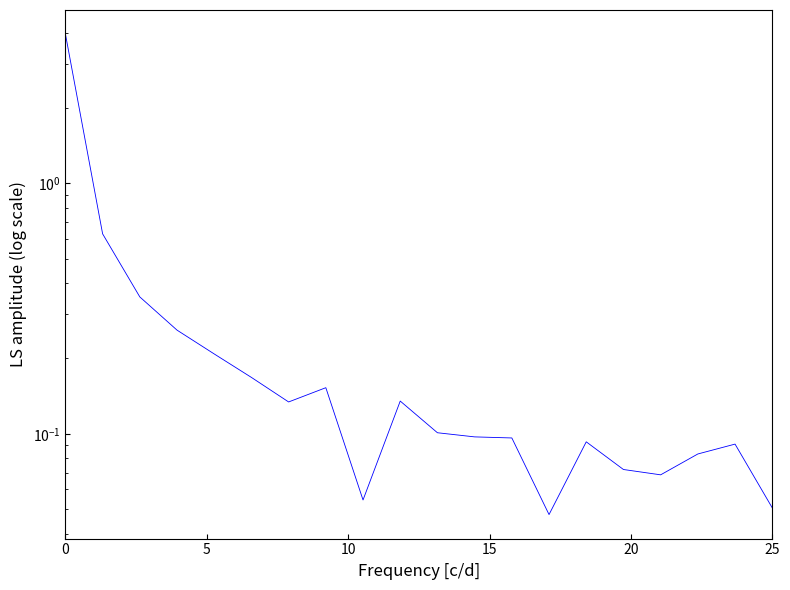

What is the value of the 8th point from the left?

0.2